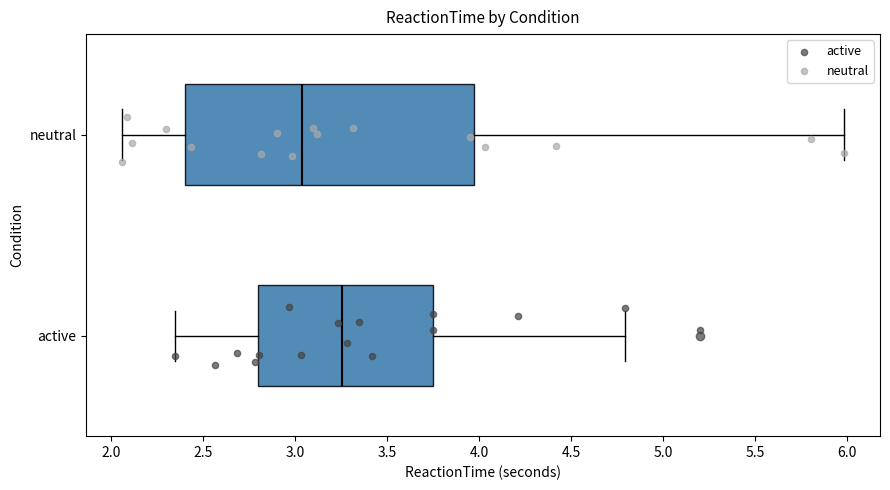

Comparing the boxes themselves (not the whiskers), which one is the widest?

neutral